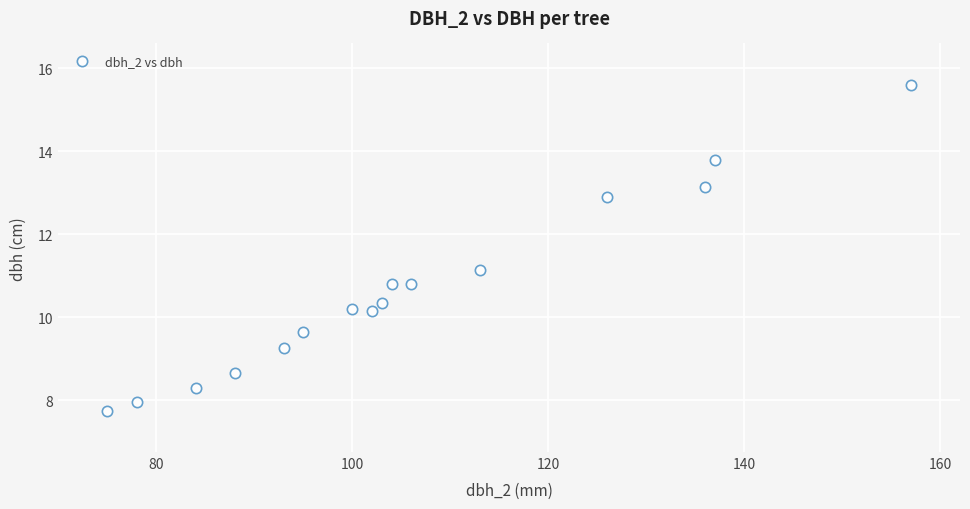

What is the range of X values (max minus min)?

82.0